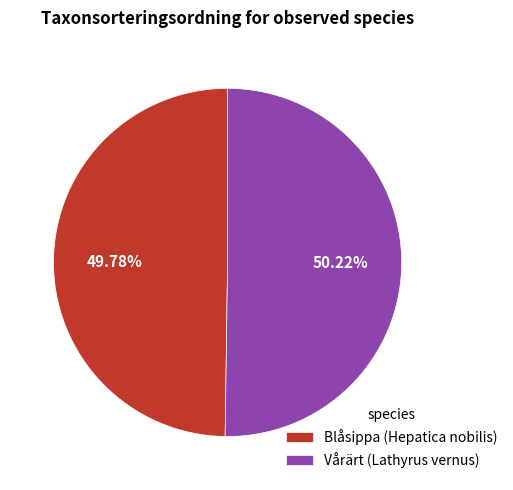

Count the number of slices in the pie.

2